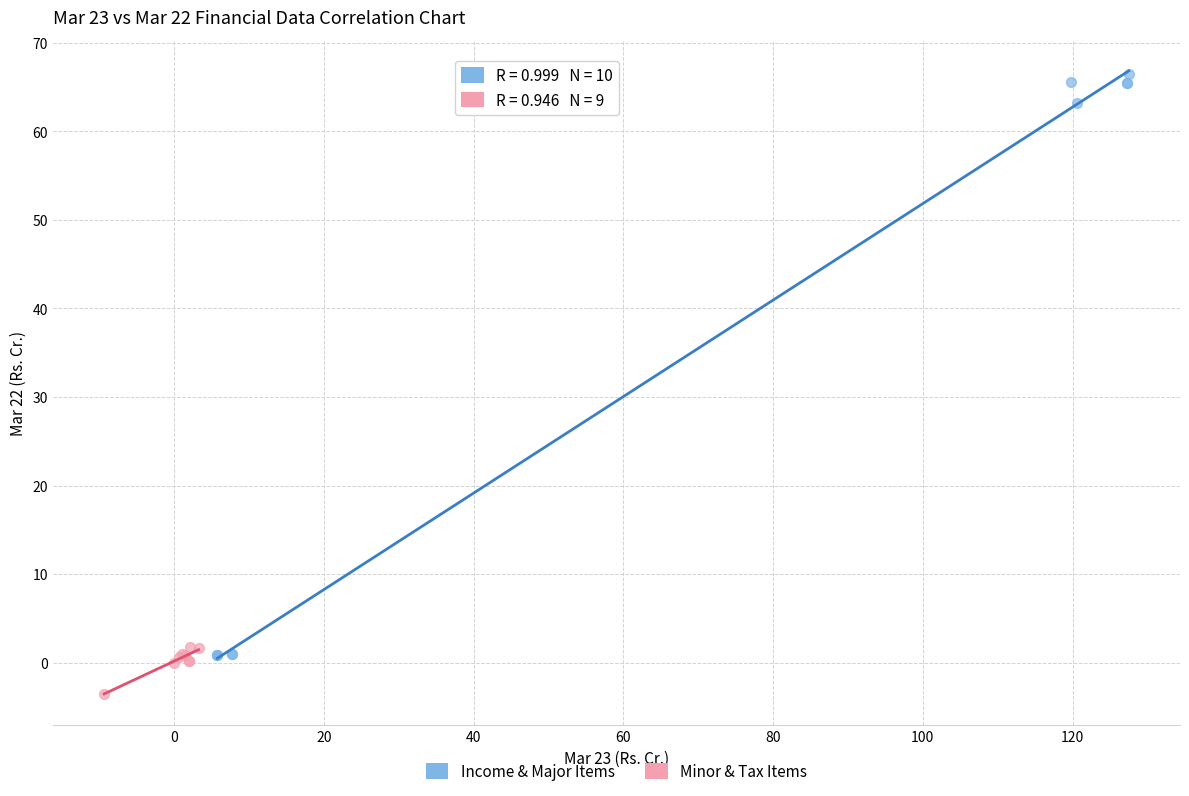

Which series reaches the maximum Y coordinate?

Income & Major Items